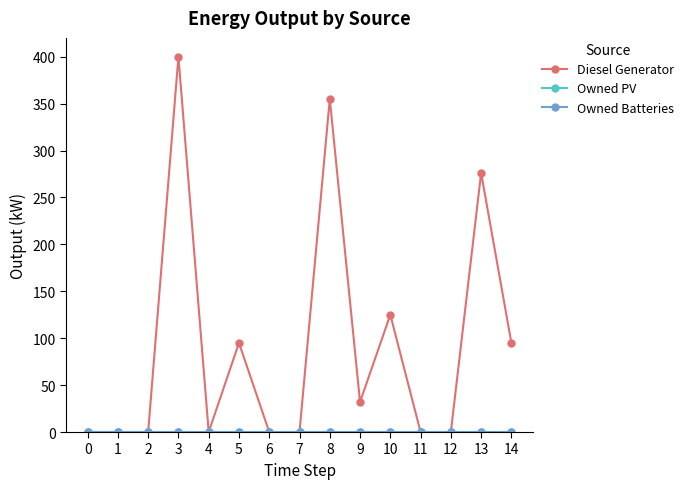

Does the chart have visible grid lines?

No